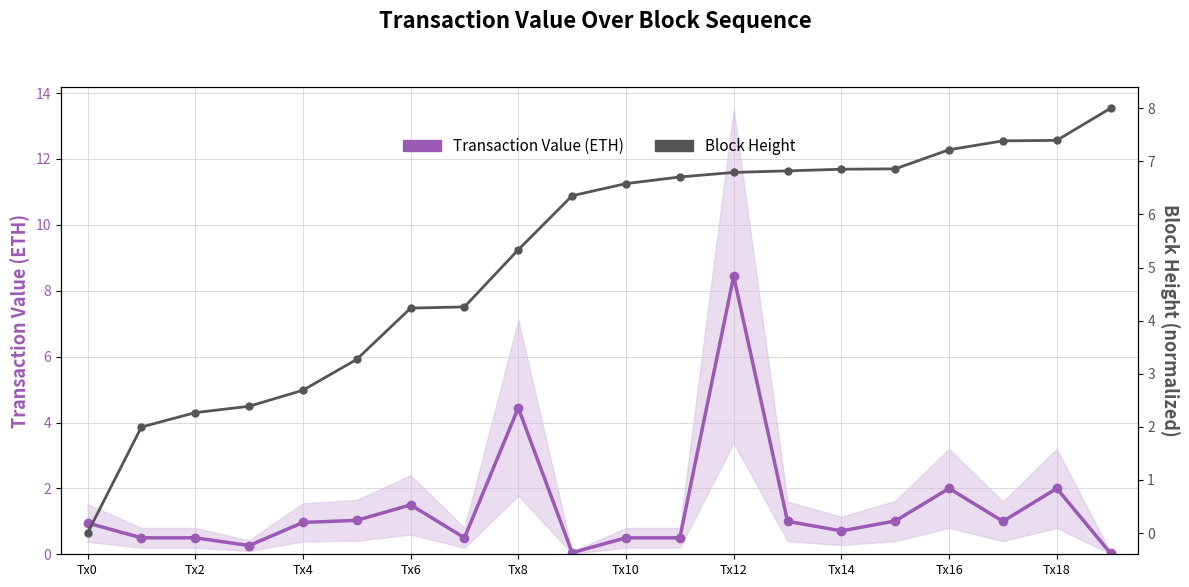

What are all the series names shown in the legend?

Transaction Value (ETH), Block Height (normalized)